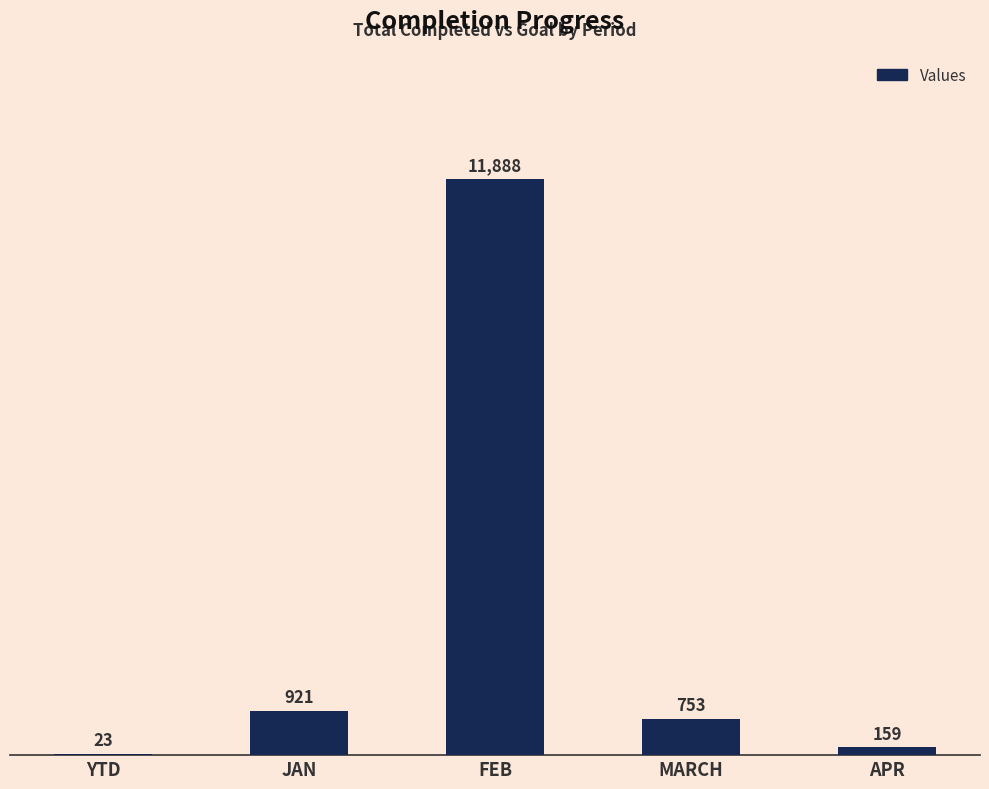

What is the change in value from YTD to APR?

+136